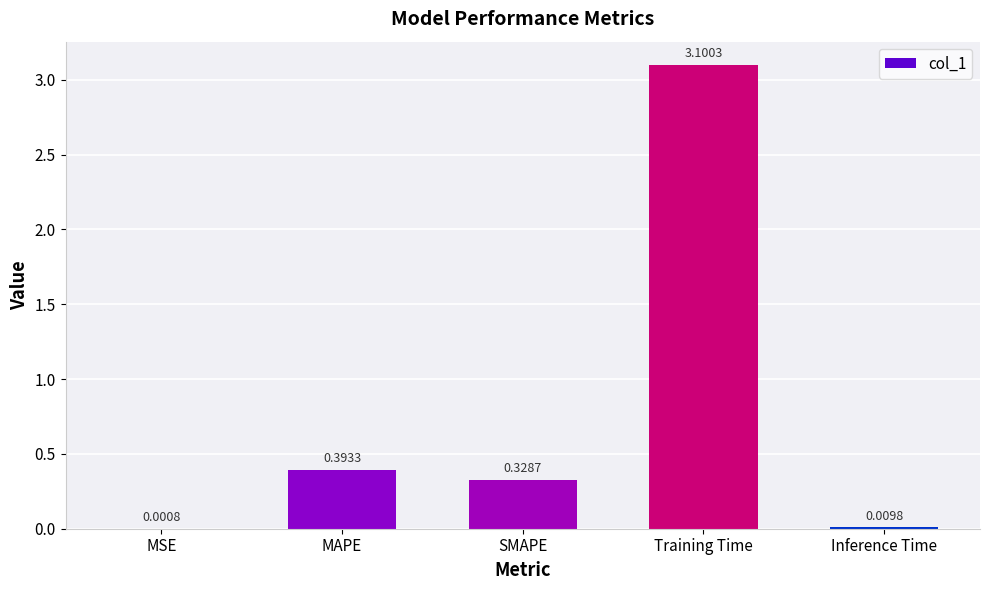

What is the sum of the values at Training Time and MAPE?

3.5